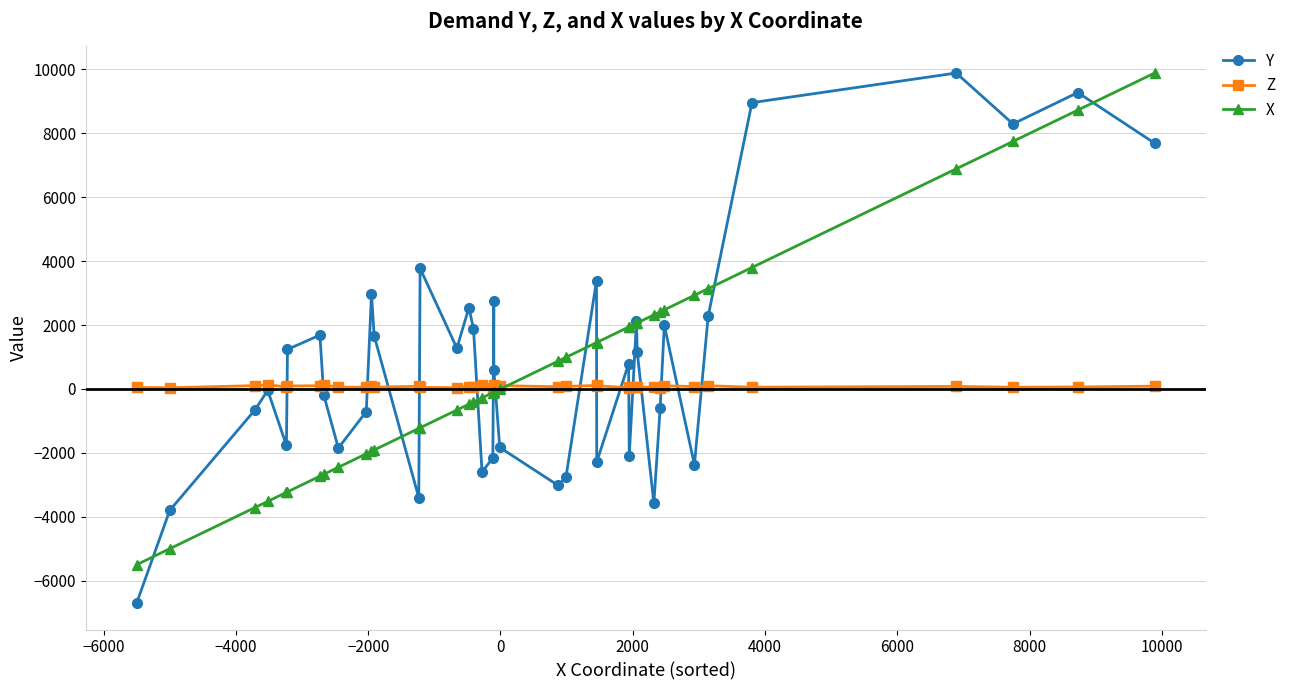

What is the maximum value shown in the chart?

9892